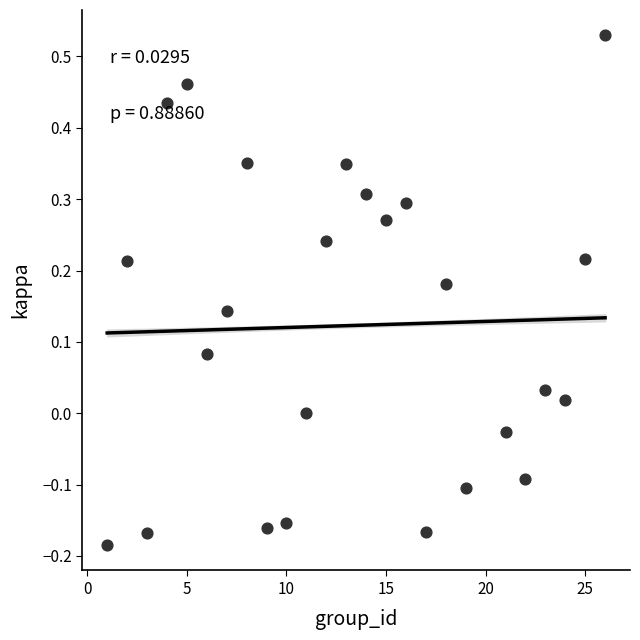

What is the range of Y values (max minus min)?

0.7